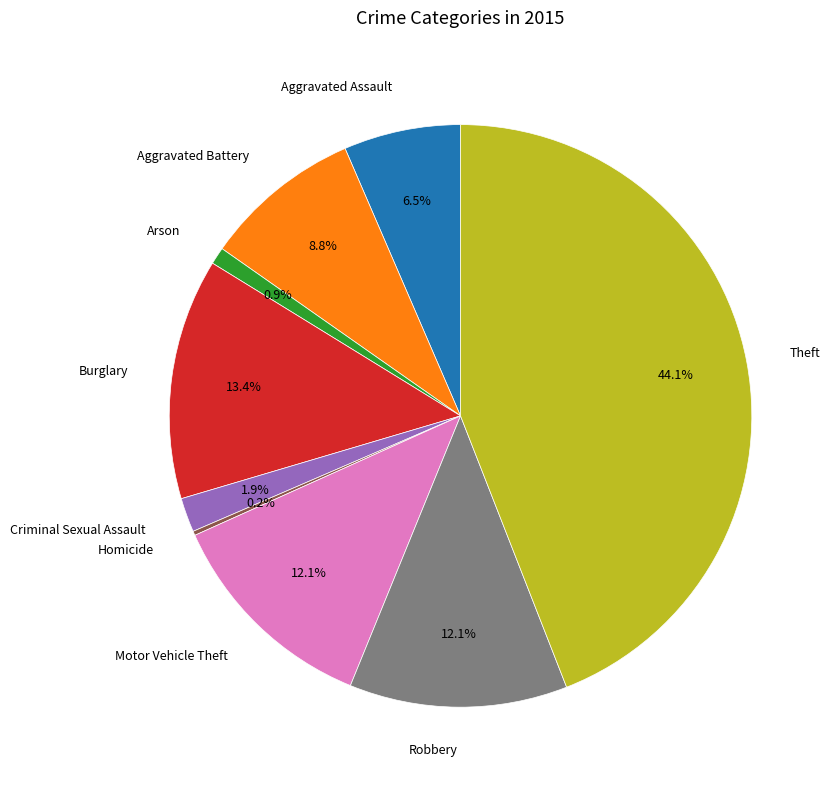

Combined, what portion of the pie is Aggravated Battery and Criminal Sexual Assault?

10.7%